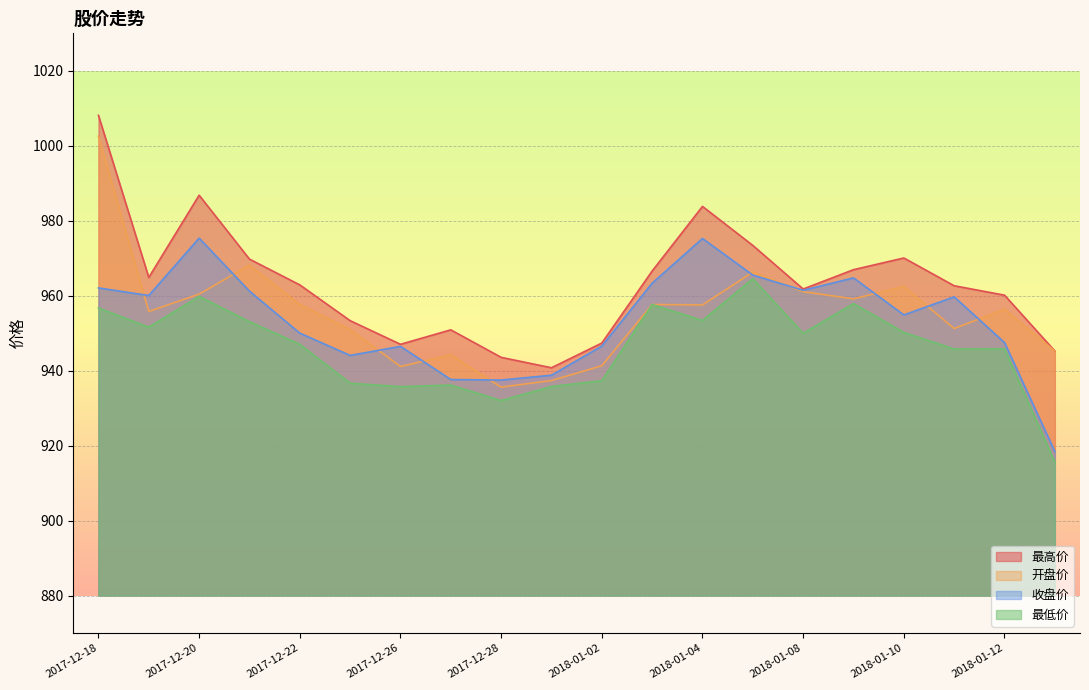

Reading right to left, list all the values displayed in this chart.

最高价: 2018-01-15=945.2	2018-01-12=960.1	2018-01-11=962.6	2018-01-10=970.1	2018-01-09=966.9	2018-01-08=961.8	2018-01-05=973.4	2018-01-04=983.8	2018-01-03=966.6	2018-01-02=947.4	2017-12-29=940.8	2017-12-28=943.5	2017-12-27=950.9	2017-12-26=947.0	2017-12-25=953.3	2017-12-22=962.9	2017-12-21=969.8	2017-12-20=986.8	2017-12-19=964.9	2017-12-18=1008.1
开盘价: 2018-01-15=945.2	2018-01-12=956.4	2018-01-11=951.2	2018-01-10=962.5	2018-01-09=959.2	2018-01-08=961.1	2018-01-05=966.3	2018-01-04=957.5	2018-01-03=957.6	2018-01-02=941.3	2017-12-29=937.4	2017-12-28=935.6	2017-12-27=944.2	2017-12-26=941.1	2017-12-25=951.0	2017-12-22=957.6	2017-12-21=968.1	2017-12-20=960.4	2017-12-19=955.8	2017-12-18=1002.5
收盘价: 2018-01-15=918.4	2018-01-12=947.5	2018-01-11=959.7	2018-01-10=954.9	2018-01-09=964.8	2018-01-08=961.4	2018-01-05=965.5	2018-01-04=975.3	2018-01-03=963.3	2018-01-02=946.5	2017-12-29=938.8	2017-12-28=937.5	2017-12-27=937.6	2017-12-26=946.5	2017-12-25=944.1	2017-12-22=950.0	2017-12-21=961.2	2017-12-20=975.4	2017-12-19=960.0	2017-12-18=962.1
最低价: 2018-01-15=915.6	2018-01-12=945.8	2018-01-11=945.8	2018-01-10=950.2	2018-01-09=957.9	2018-01-08=950.0	2018-01-05=964.5	2018-01-04=953.4	2018-01-03=957.6	2018-01-02=937.3	2017-12-29=935.8	2017-12-28=932.0	2017-12-27=936.2	2017-12-26=935.7	2017-12-25=936.6	2017-12-22=947.0	2017-12-21=953.1	2017-12-20=959.8	2017-12-19=951.6	2017-12-18=956.7